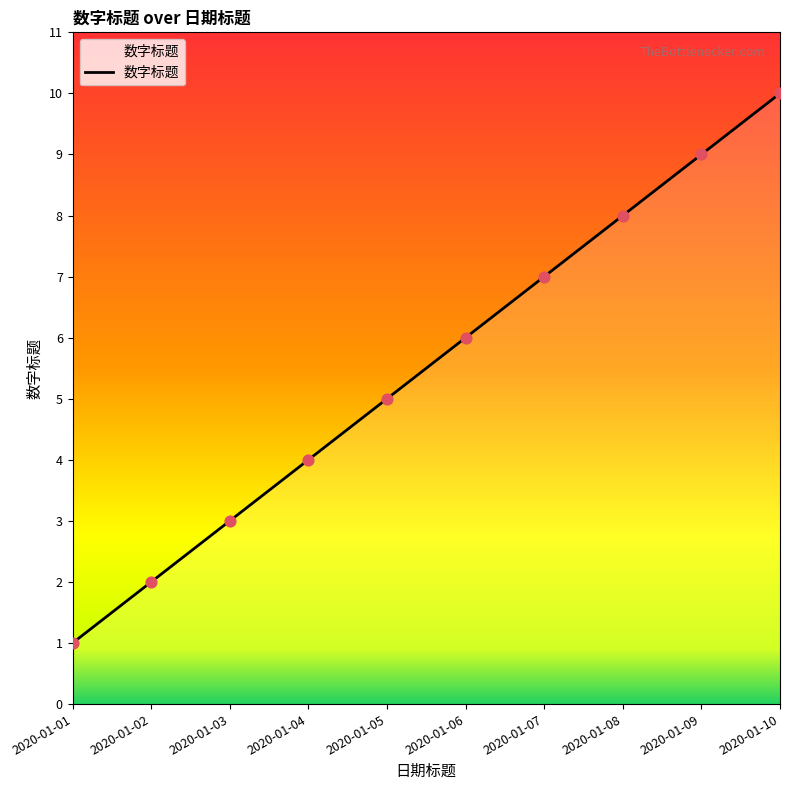

What is the change in value from 2020-01-05 to 2020-01-09?

+4